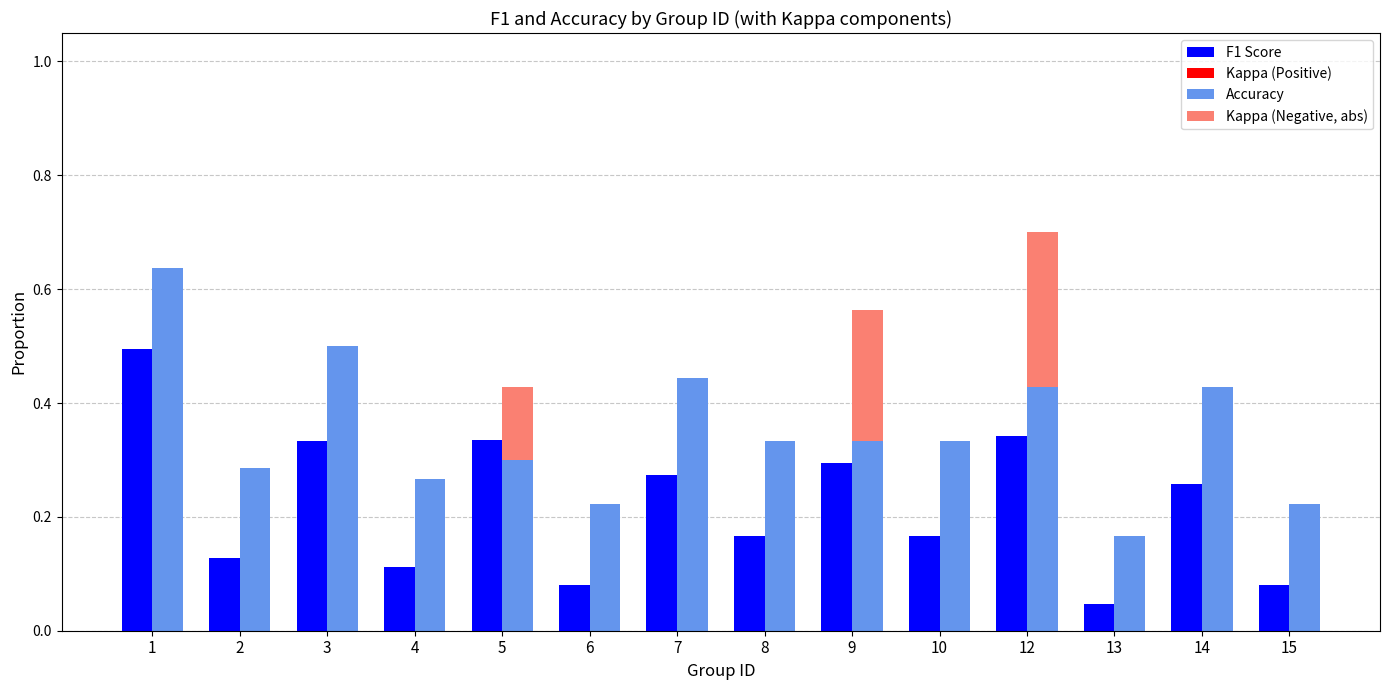

Which series has the widest spread of values?

Accuracy